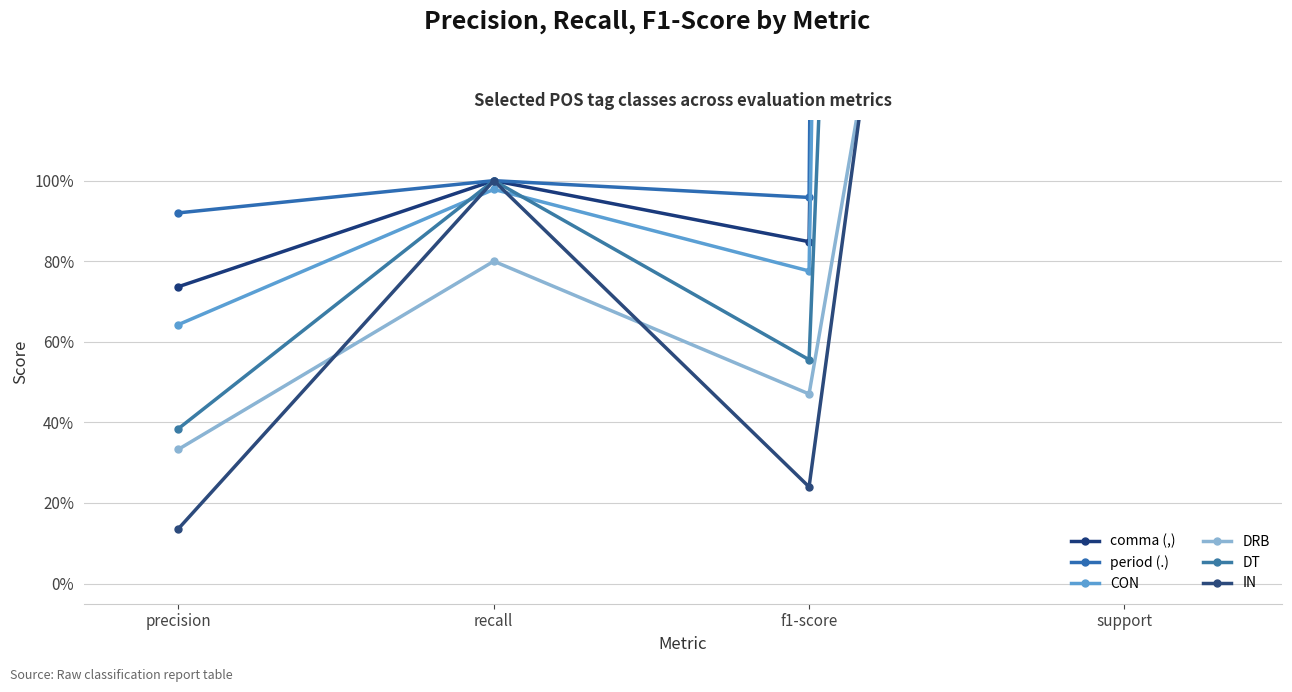

What is the sum of all CON values?

48.4